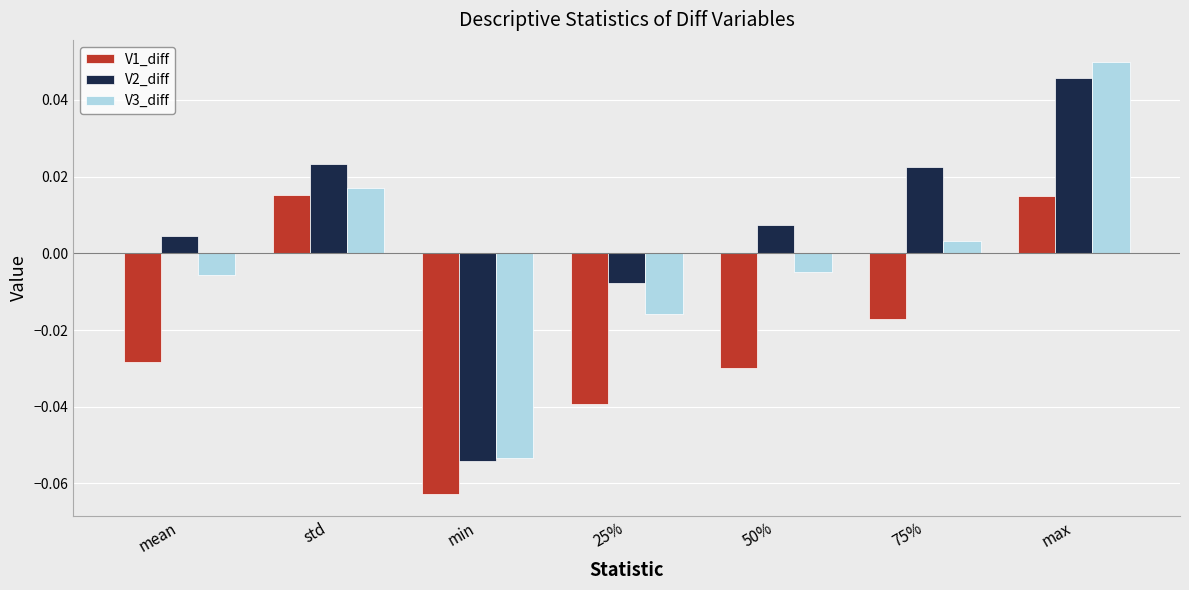

How many groups of bars are there?

7